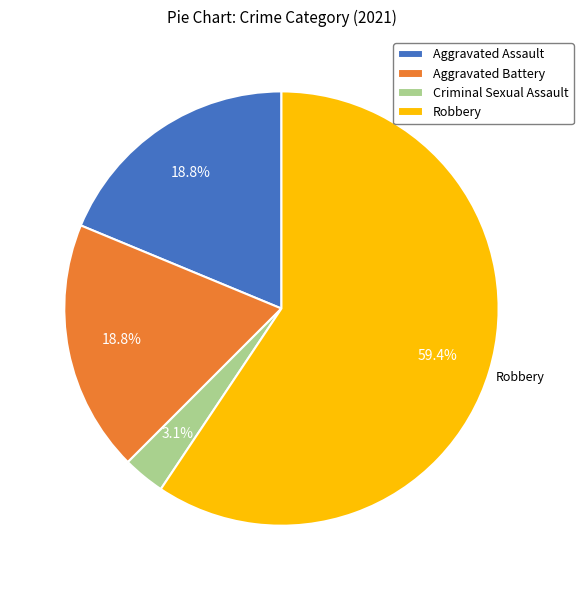

Approximately how many times larger is the value at Aggravated Assault compared to Aggravated Battery?

1.0